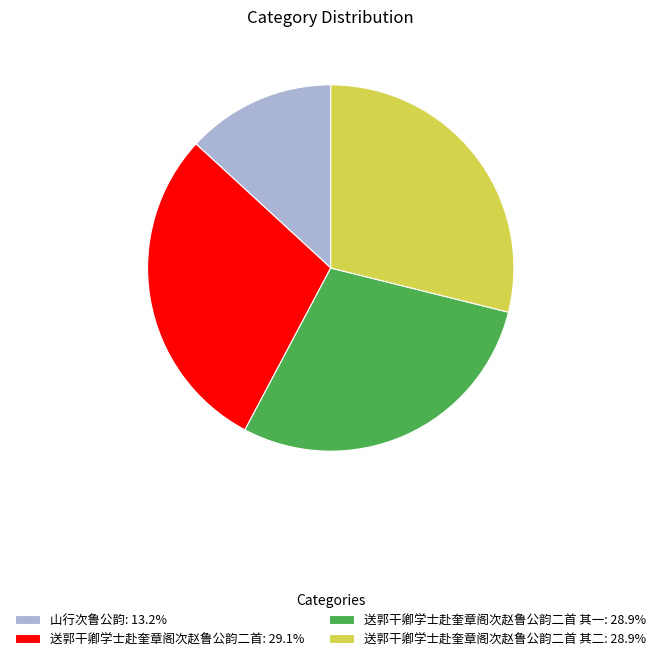

Approximately how many times larger is the value at 送郭干卿学士赴奎章阁次赵鲁公韵二首 其一: 28.9% compared to 送郭干卿学士赴奎章阁次赵鲁公韵二首 其二: 28.9%?

1.0